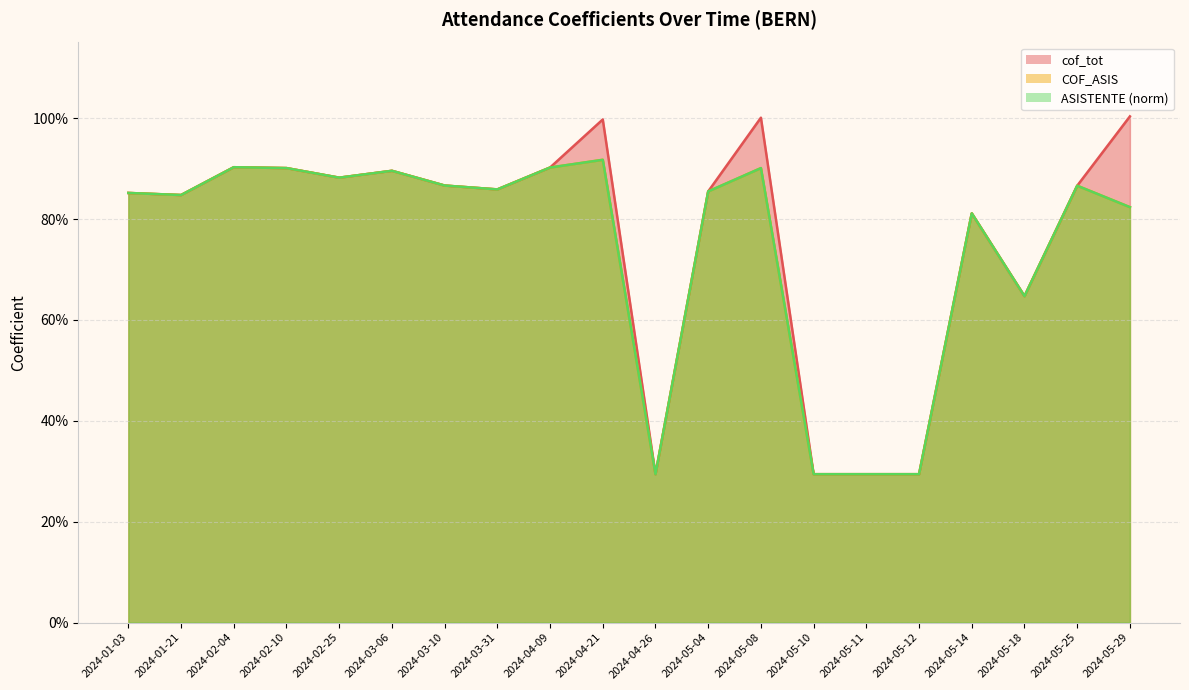

In cof_tot, how many points are lower than both neighbors (excluding endpoints)?

5